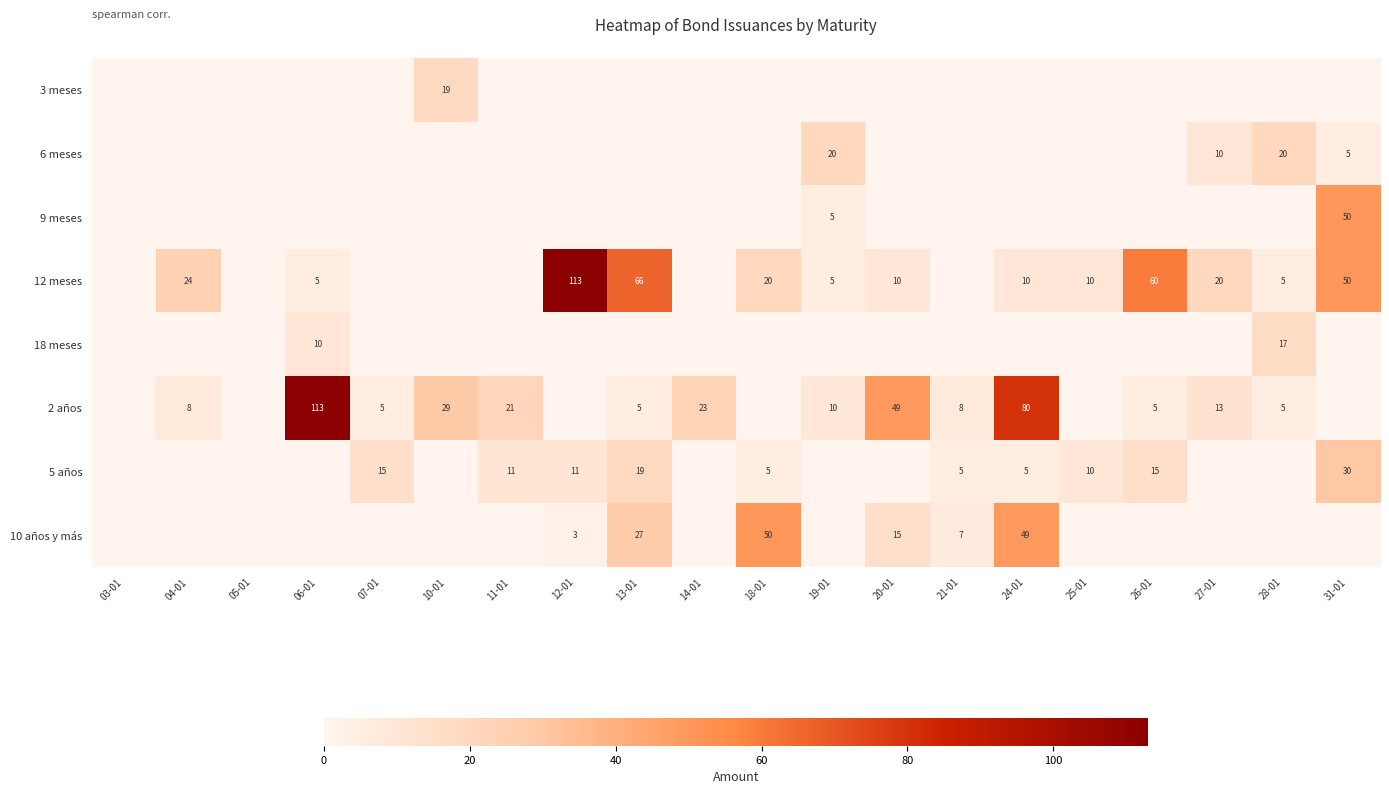

At how many categories does at least one series exceed 24?

9